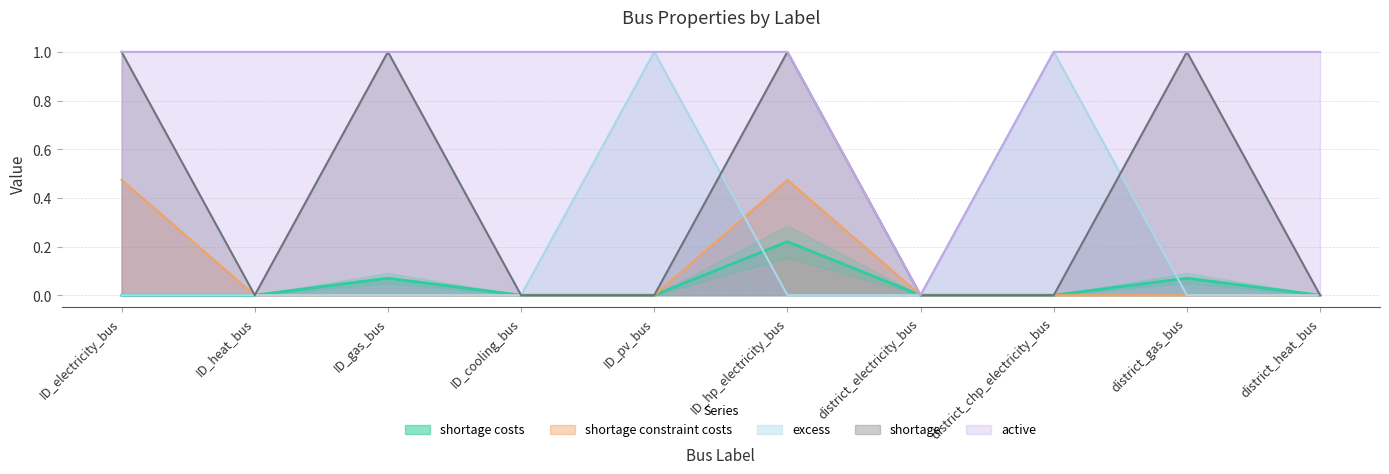

Which label corresponds to the largest value in the chart?

ID_pv_bus